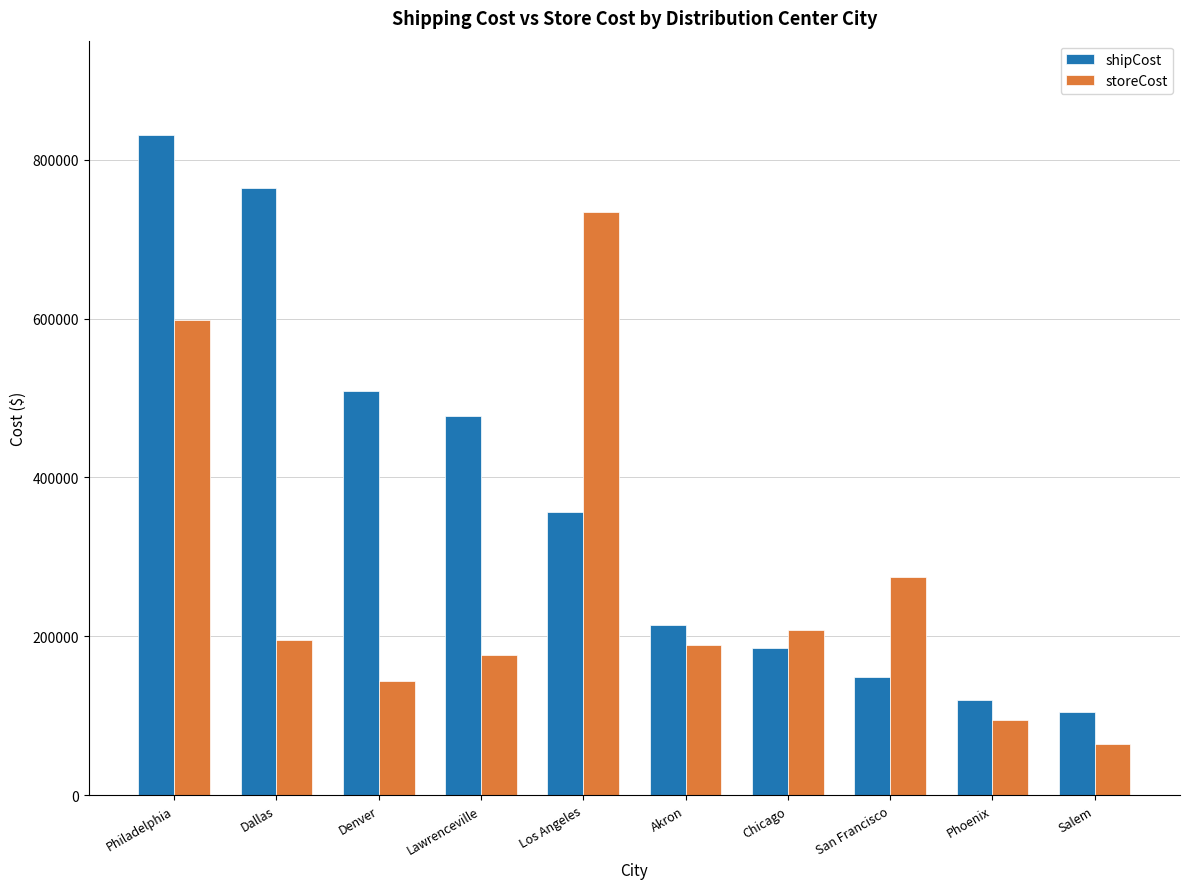

What is the difference between the maximum and minimum values in the shipCost series?

726417.2